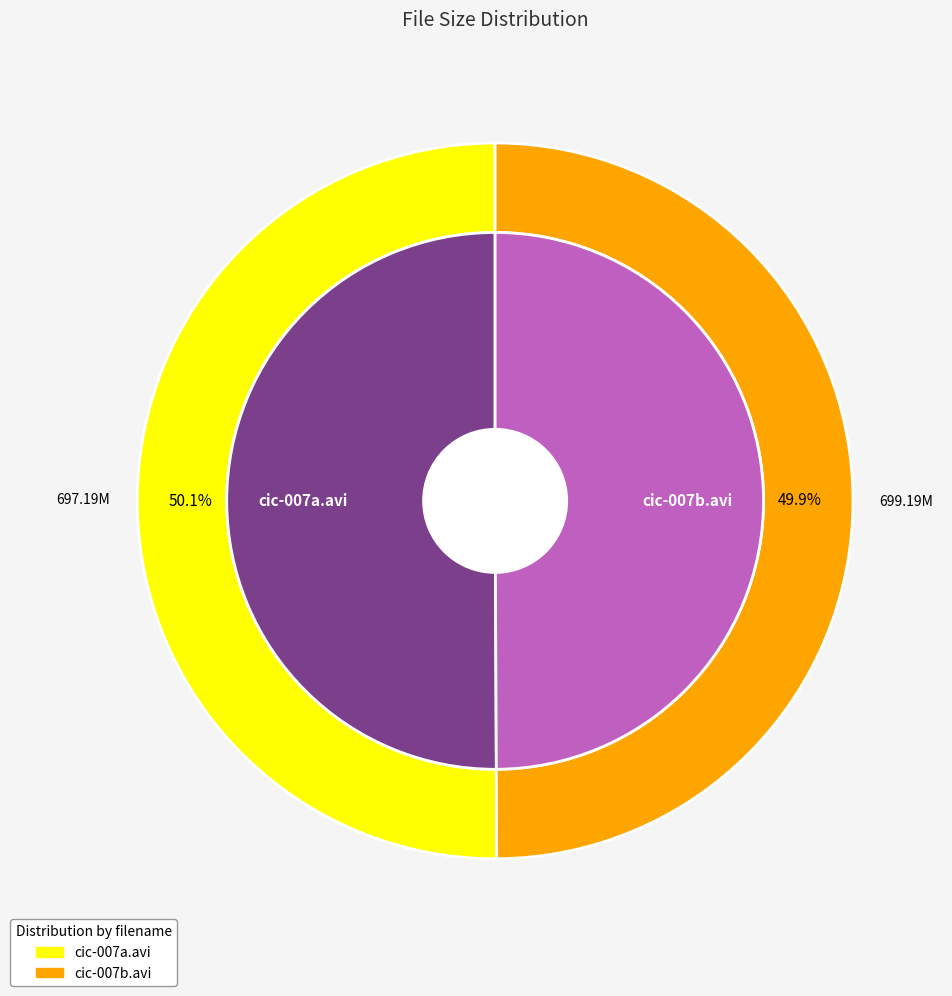

How many slices are in this pie chart?

2